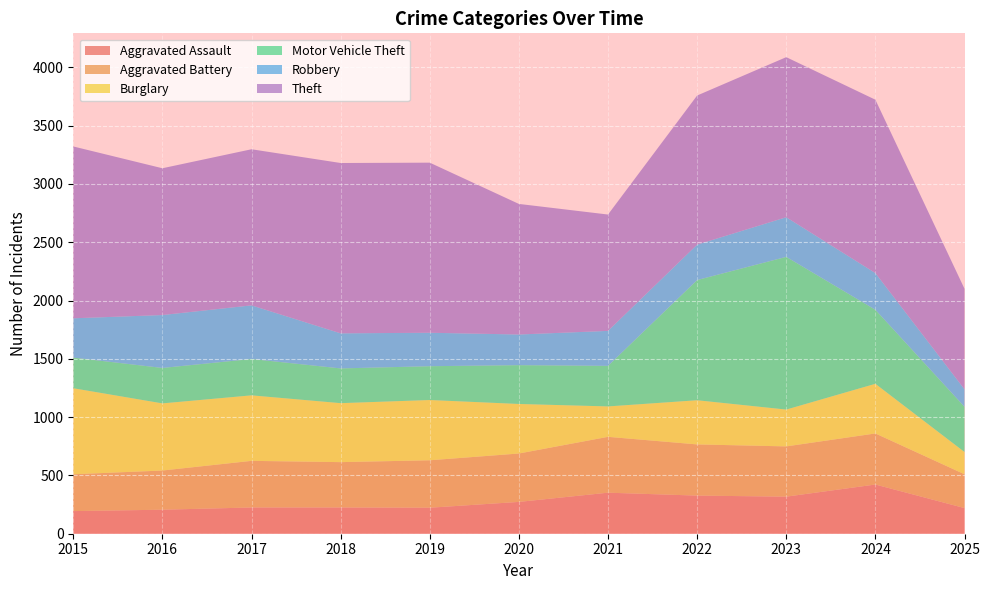

Reading left to right, extract all data points from this chart.

Aggravated Assault: 2015=194	2016=206	2017=225	2018=225	2019=223	2020=273	2021=352	2022=327	2023=318	2024=422	2025=220
Aggravated Battery: 2015=316	2016=336	2017=400	2018=389	2019=407	2020=415	2021=479	2022=439	2023=431	2024=438	2025=290
Burglary: 2015=738	2016=576	2017=562	2018=506	2019=517	2020=425	2021=261	2022=379	2023=316	2024=426	2025=191
Motor Vehicle Theft: 2015=263	2016=304	2017=312	2018=298	2019=290	2020=333	2021=348	2022=1031	2023=1310	2024=635	2025=388
Robbery: 2015=337	2016=454	2017=460	2018=301	2019=287	2020=263	2021=300	2022=304	2023=340	2024=315	2025=150
Theft: 2015=1474	2016=1259	2017=1339	2018=1461	2019=1459	2020=1120	2021=998	2022=1279	2023=1373	2024=1487	2025=862